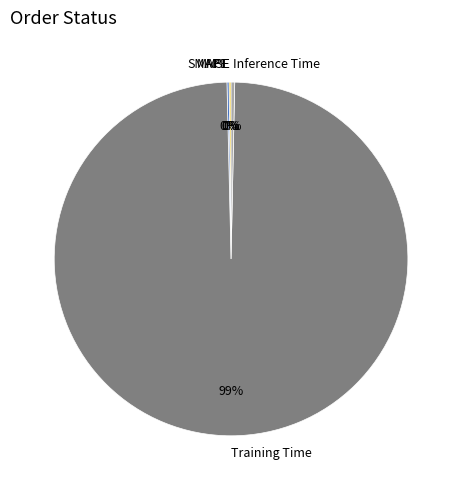

Which category has the biggest portion of the pie?

Training Time